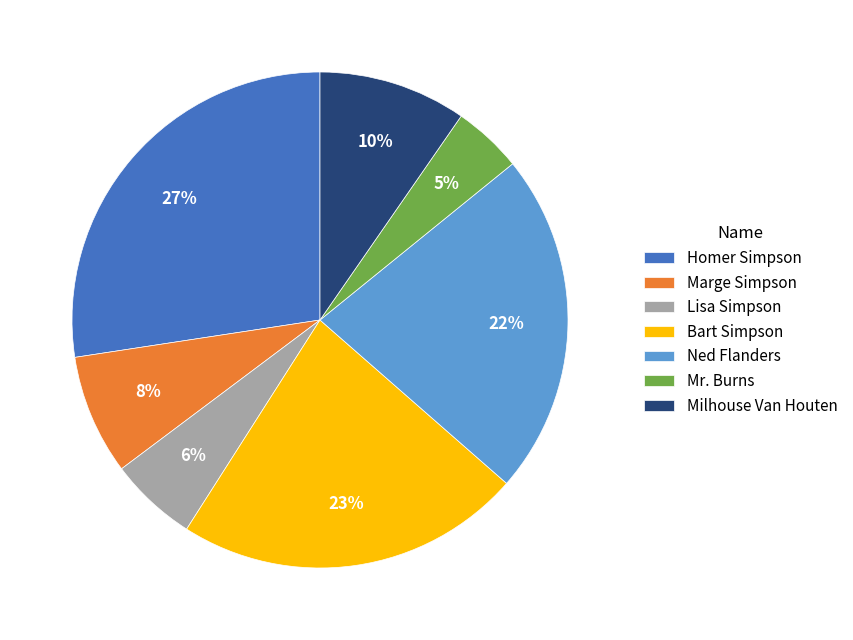

Which category has the smallest portion of the pie?

Mr. Burns